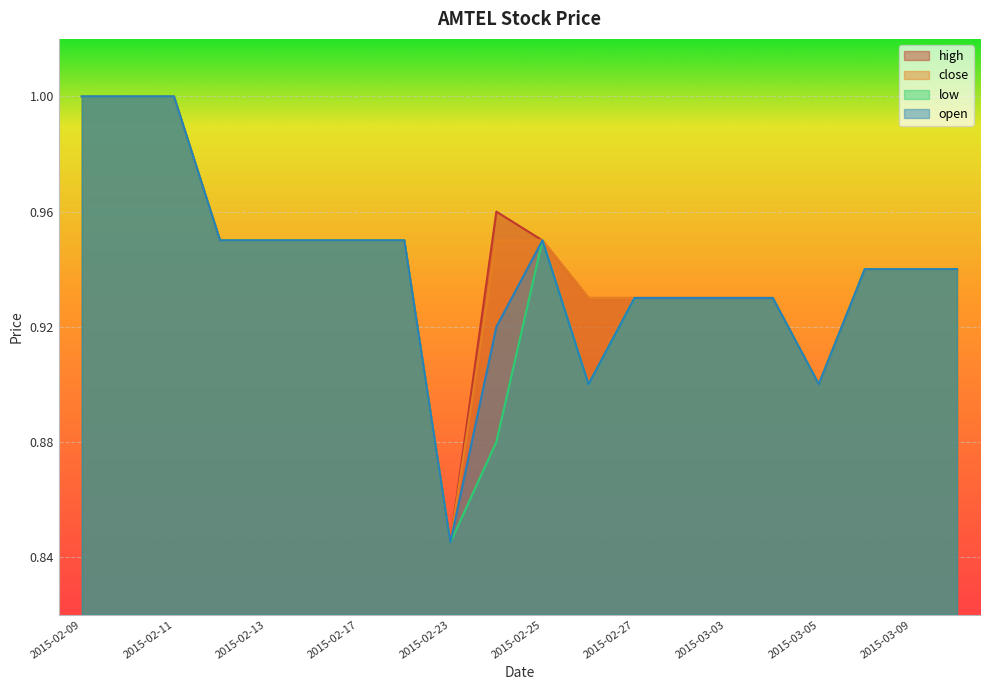

How many categories are shown in the chart?

20